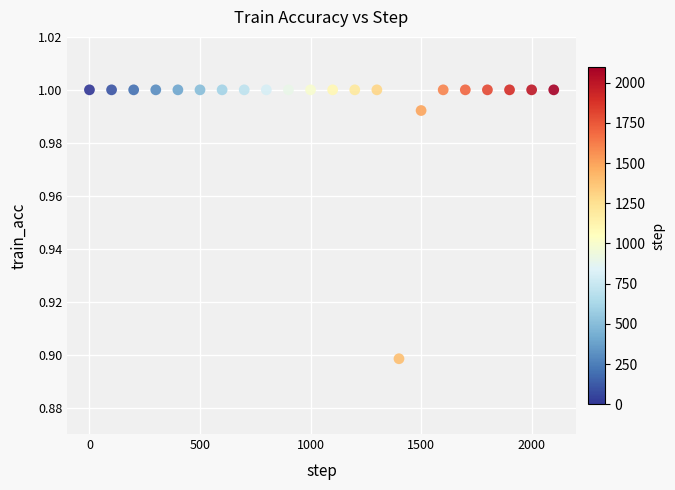

How many data points are displayed?

22